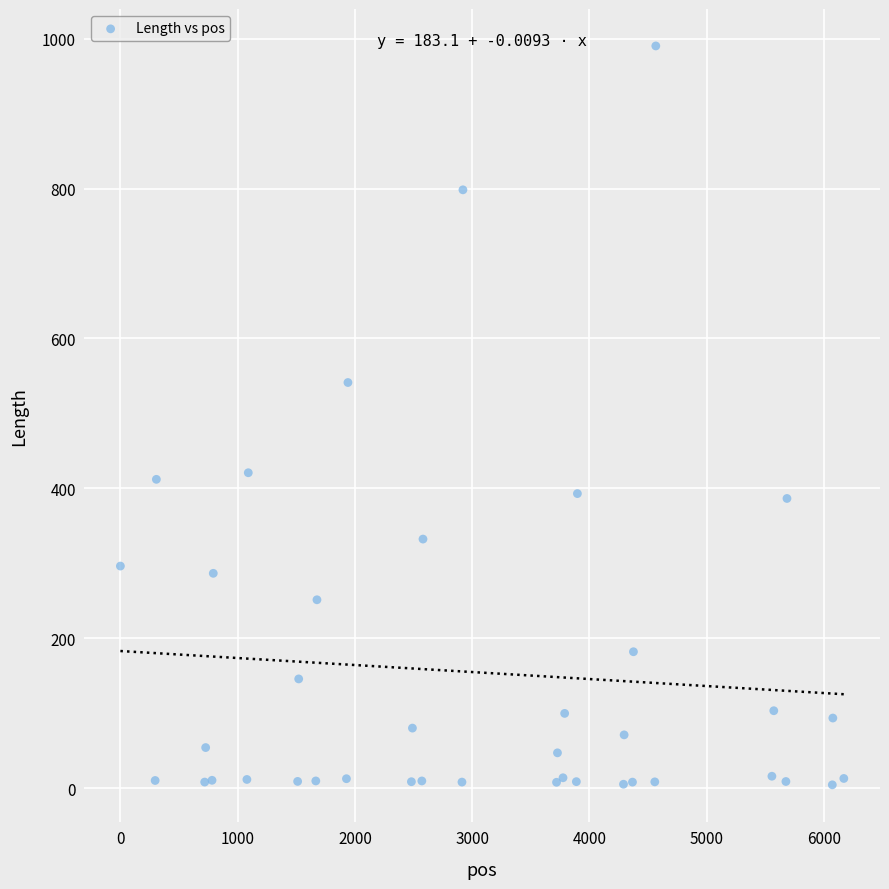

What Y value in the scatter plot is closest to 497?

541.3